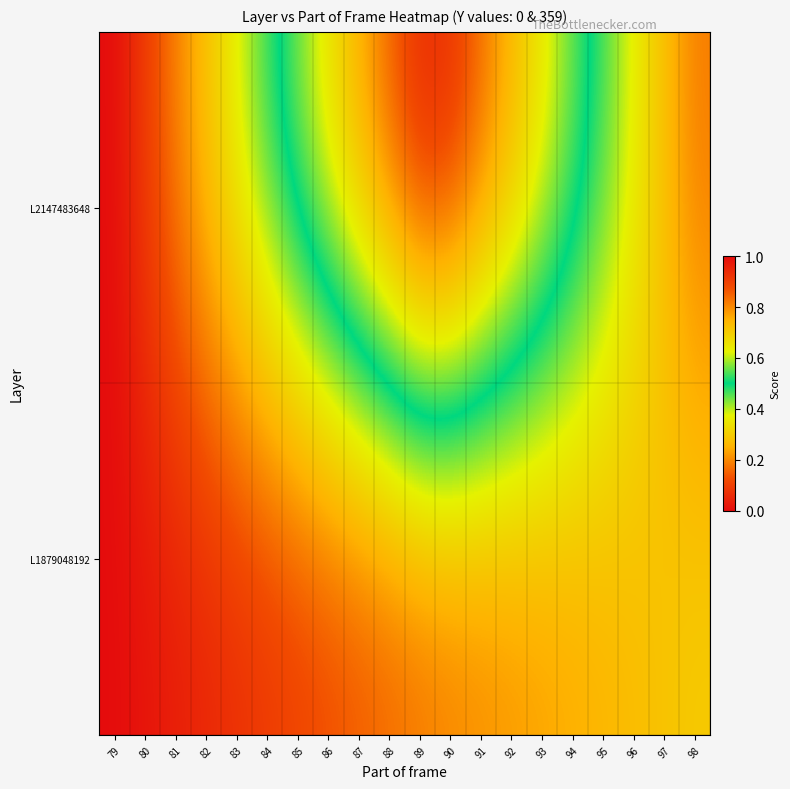

Which has a higher value, 79 or 91?

91